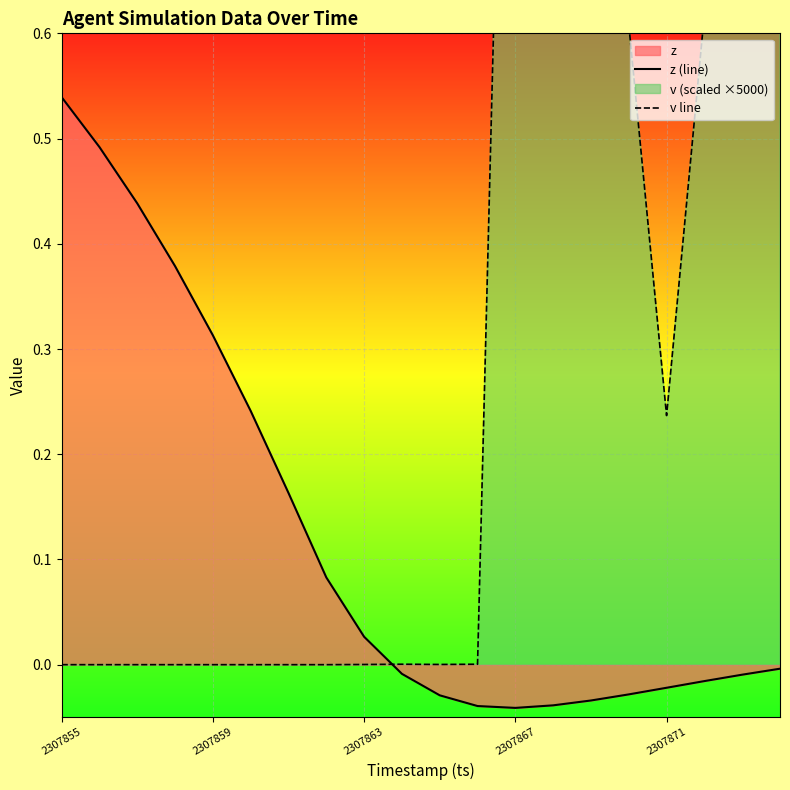

True or false: v line has more than 2 points higher than both neighbors.

False